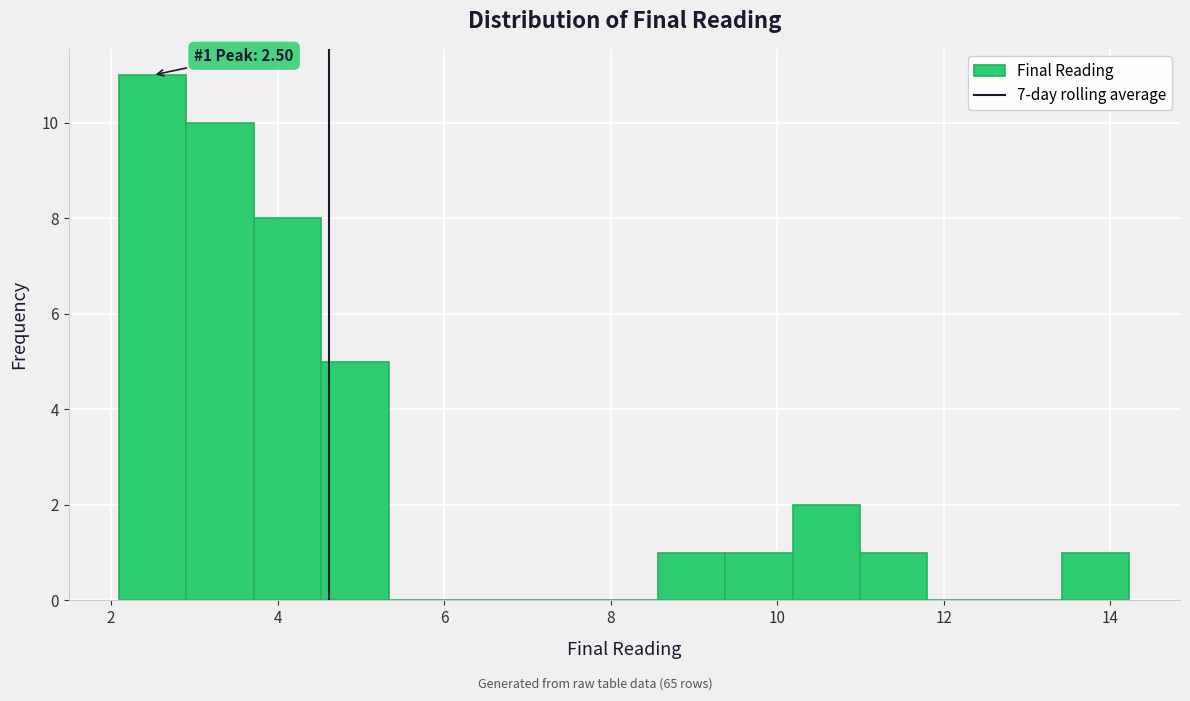

Over which range of the x-axis is the bar tallest?

2.0 to 3.0